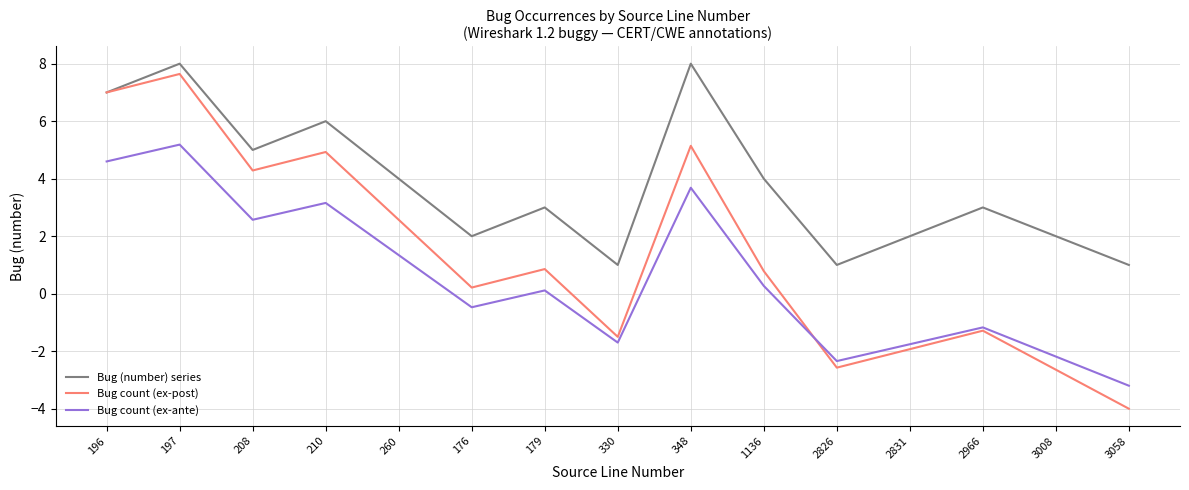

Reading left to right, transcribe all the data shown in this chart.

Bug (number) series: 196=7.0	197=8.0	208=5.0	210=6.0	260=4.0	176=2.0	179=3.0	330=1.0	348=8.0	1136=4.0	2826=1.0	2831=2.0	2966=3.0	3008=2.0	3058=1.0
Bug count (ex-post): 196=7.0	197=7.6	208=4.3	210=4.9	260=2.6	176=0.2	179=0.9	330=-1.5	348=5.1	1136=0.8	2826=-2.6	2831=-1.9	2966=-1.3	3008=-2.6	3058=-4.0
Bug count (ex-ante): 196=4.6	197=5.2	208=2.6	210=3.2	260=1.3	176=-0.5	179=0.1	330=-1.7	348=3.7	1136=0.3	2826=-2.3	2831=-1.8	2966=-1.2	3008=-2.2	3058=-3.2